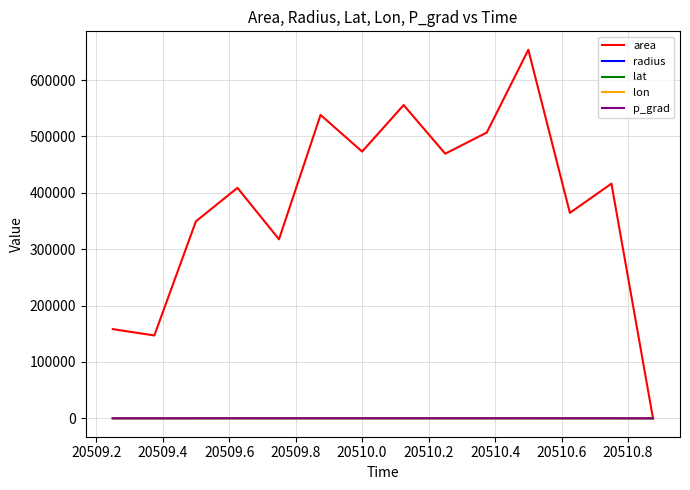

Which series has the largest total across all categories?

area